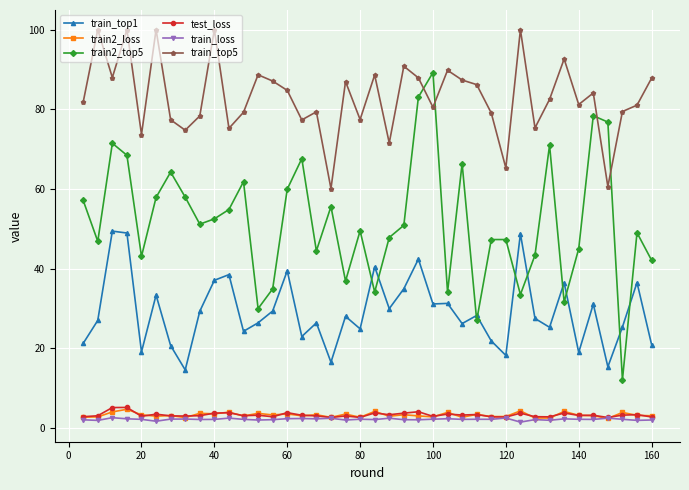

What is the maximum value for train2_loss?

4.7